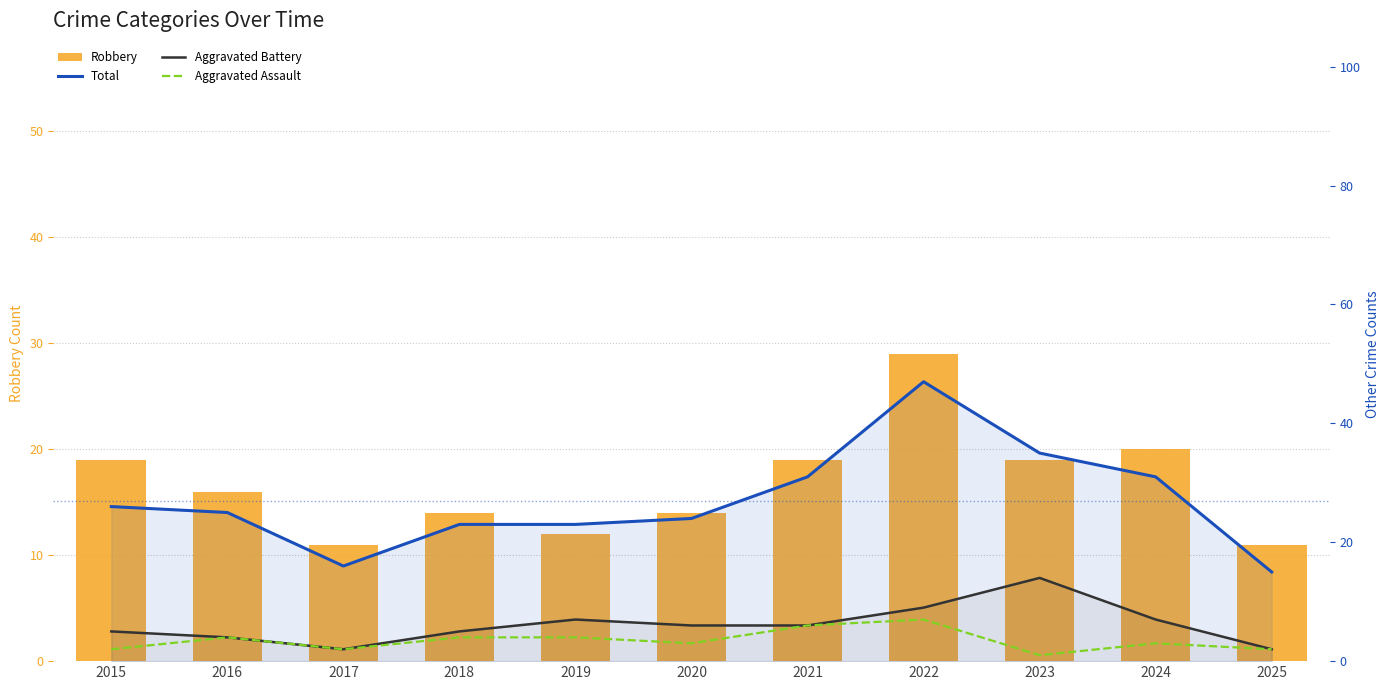

Which series has the largest total across all categories?

Total